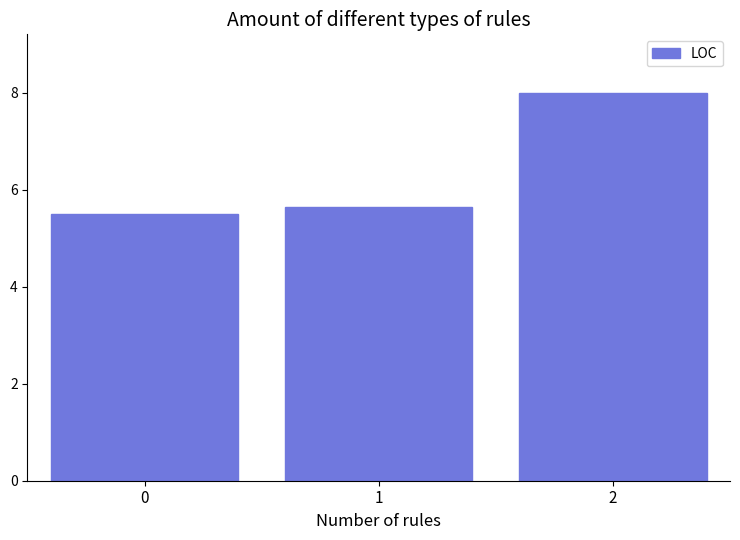

Reading left to right, transcribe all the data shown in this chart.

5.5	5.6	8.0